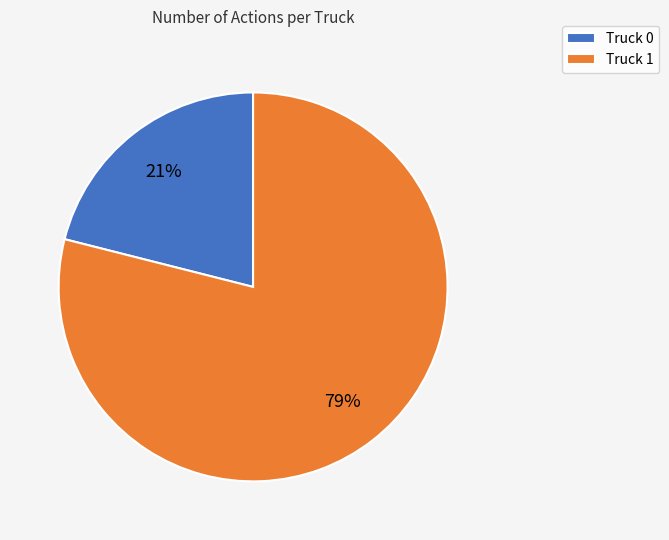

Does Truck 0 account for over 50% of the chart?

No